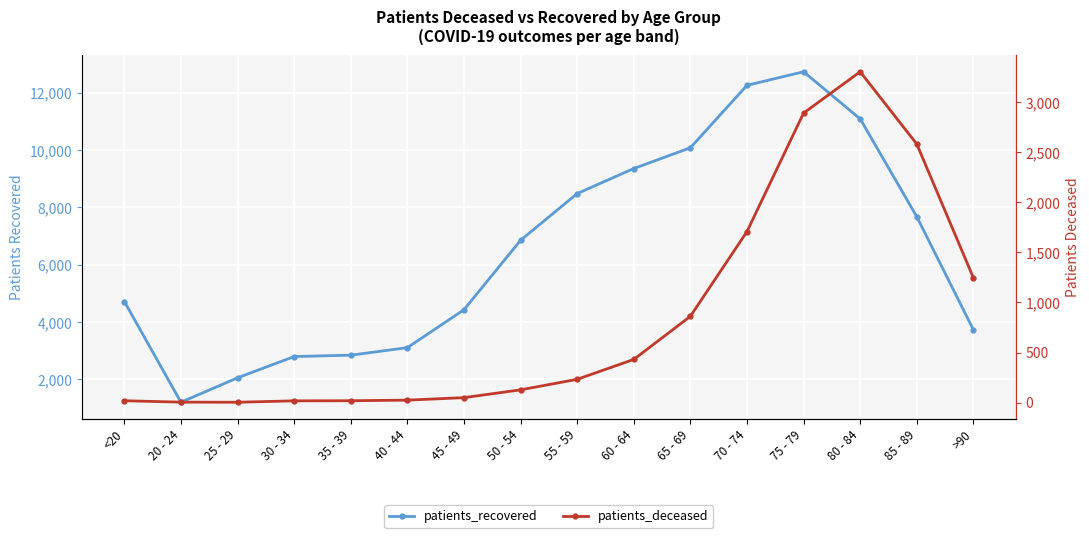

Reading left to right, what are all the values shown in this chart?

patients_recovered: <20=4715	20 - 24=1200	25 - 29=2053	30 - 34=2795	35 - 39=2842	40 - 44=3105	45 - 49=4428	50 - 54=6851	55 - 59=8481	60 - 64=9355	65 - 69=10079	70 - 74=12258	75 - 79=12732	80 - 84=11087	85 - 89=7673	>90=3729
patients_deceased: <20=18	20 - 24=4	25 - 29=3	30 - 34=17	35 - 39=18	40 - 44=24	45 - 49=49	50 - 54=127	55 - 59=232	60 - 64=431	65 - 69=862	70 - 74=1709	75 - 79=2893	80 - 84=3306	85 - 89=2583	>90=1247